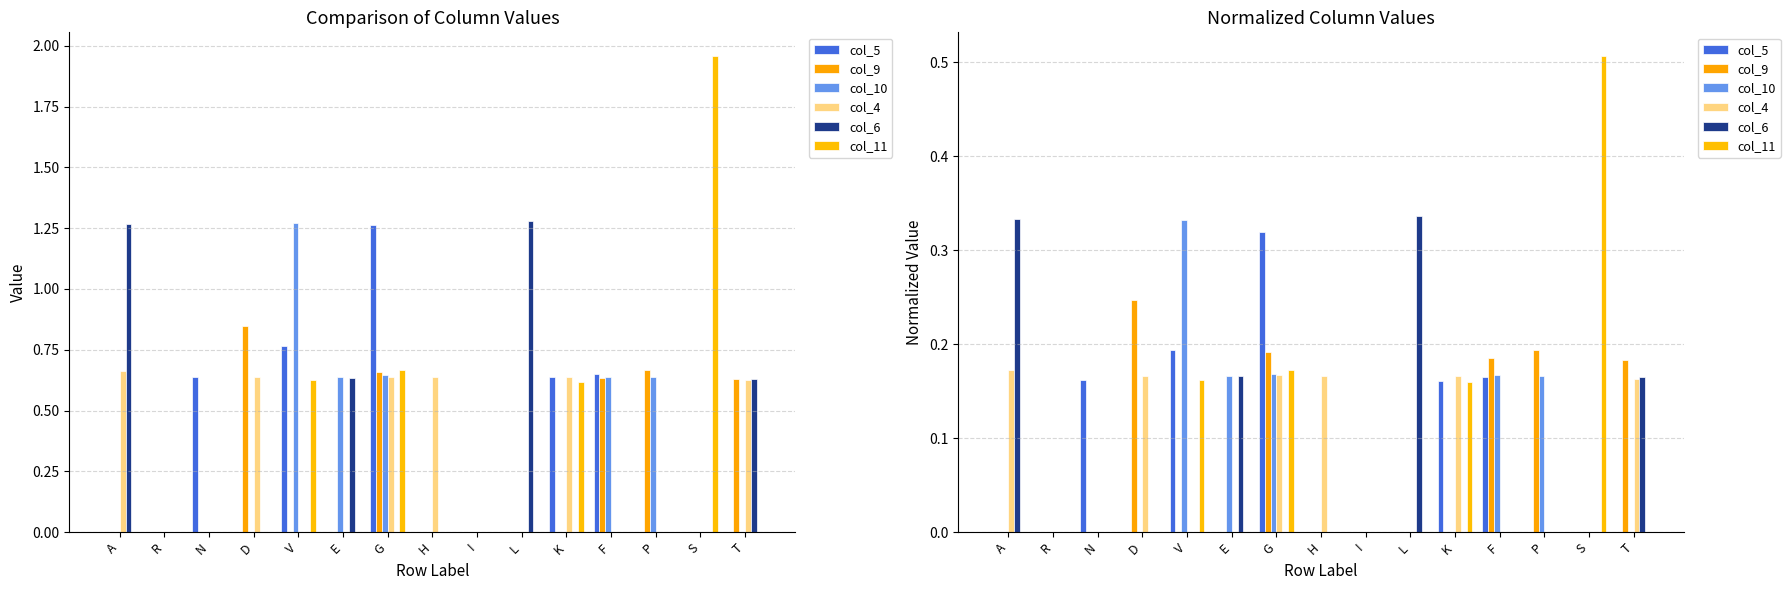

At which label is col_10 closest to 0?

A